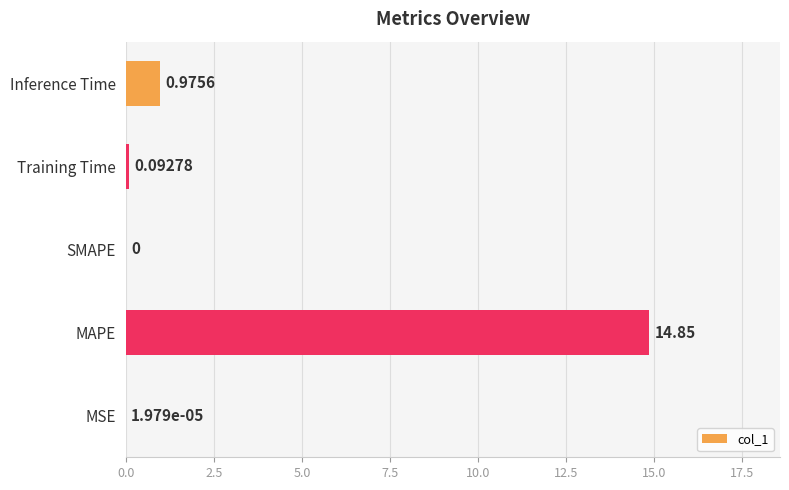

Between MAPE and Training Time, which is larger?

MAPE